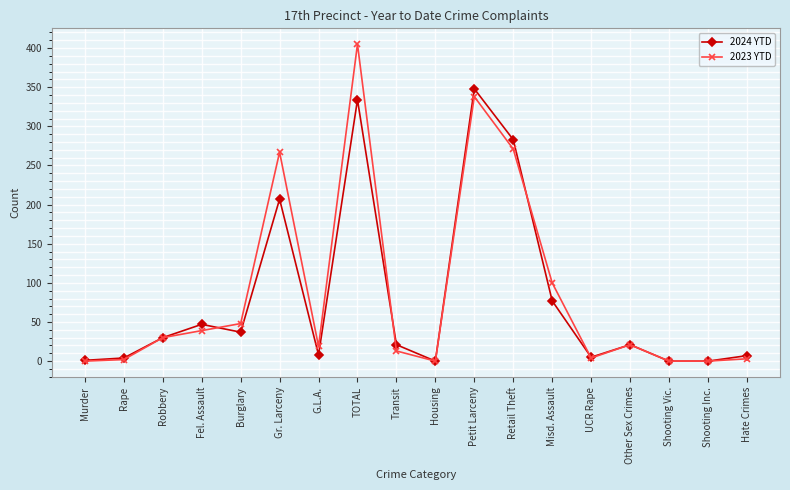

How many distinct data groups are displayed?

2